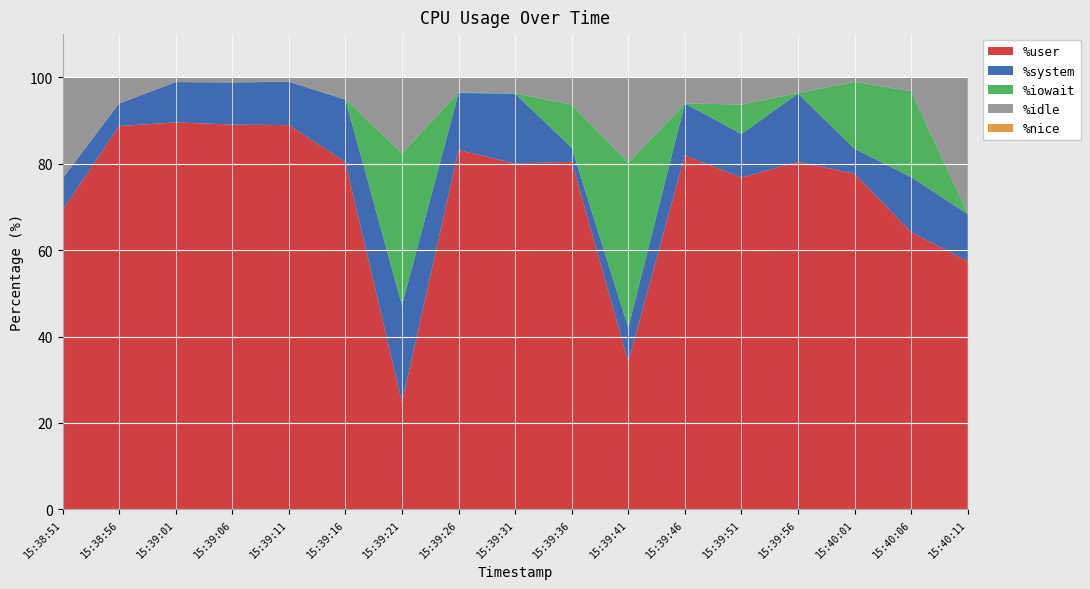

Reading right to left, extract all data points from this chart.

%user: 15:40:11=57.4	15:40:06=64.2	15:40:01=77.7	15:39:56=80.5	15:39:51=76.8	15:39:46=82.0	15:39:41=34.2	15:39:36=80.5	15:39:31=80.0	15:39:26=83.2	15:39:21=24.8	15:39:16=80.3	15:39:11=88.9	15:39:06=89.1	15:39:01=89.6	15:38:56=88.7	15:38:51=69.2
%system: 15:40:11=10.9	15:40:06=12.8	15:40:01=5.8	15:39:56=15.8	15:39:51=10.1	15:39:46=12.0	15:39:41=7.9	15:39:36=3.3	15:39:31=16.1	15:39:26=13.2	15:39:21=22.5	15:39:16=14.5	15:39:11=10.1	15:39:06=9.7	15:39:01=9.3	15:38:56=5.2	15:38:51=7.4
%iowait: 15:40:11=0.1	15:40:06=19.9	15:40:01=15.5	15:39:56=0.1	15:39:51=6.8	15:39:46=0.0	15:39:41=38.1	15:39:36=10.0	15:39:31=0.1	15:39:26=0.1	15:39:21=35.2	15:39:16=0.1	15:39:11=0.0	15:39:06=0.1	15:39:01=0.0	15:38:56=0.0	15:38:51=0.0
%idle: 15:40:11=31.6	15:40:06=3.2	15:40:01=1.1	15:39:56=3.6	15:39:51=6.3	15:39:46=6.0	15:39:41=19.8	15:39:36=6.3	15:39:31=3.7	15:39:26=3.5	15:39:21=17.6	15:39:16=5.0	15:39:11=1.0	15:39:06=1.1	15:39:01=1.1	15:38:56=6.0	15:38:51=23.4
%nice: 15:40:11=0.0	15:40:06=0.0	15:40:01=0.0	15:39:56=0.0	15:39:51=0.0	15:39:46=0.0	15:39:41=0.0	15:39:36=0.0	15:39:31=0.0	15:39:26=0.0	15:39:21=0.0	15:39:16=0.0	15:39:11=0.0	15:39:06=0.0	15:39:01=0.0	15:38:56=0.0	15:38:51=0.0